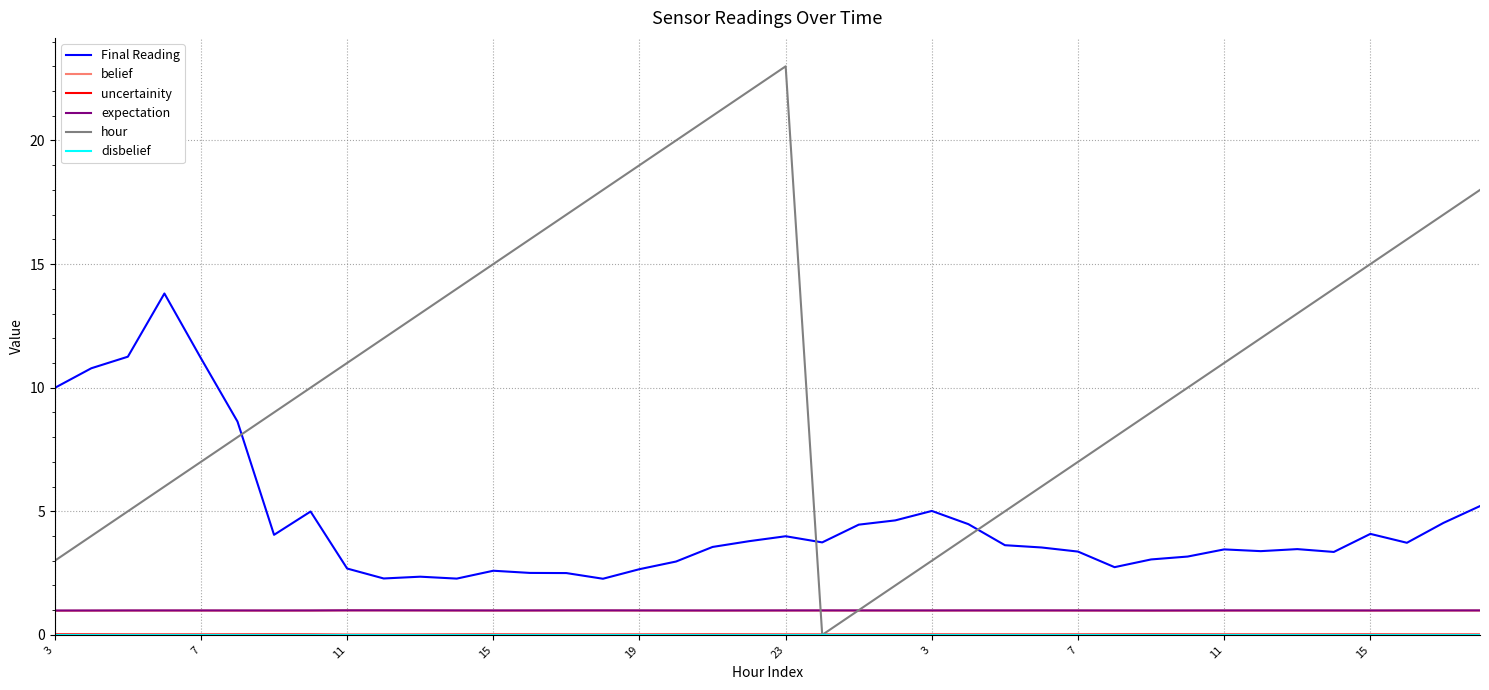

What is the difference between the second highest and minimum values in the hour series?

22.0